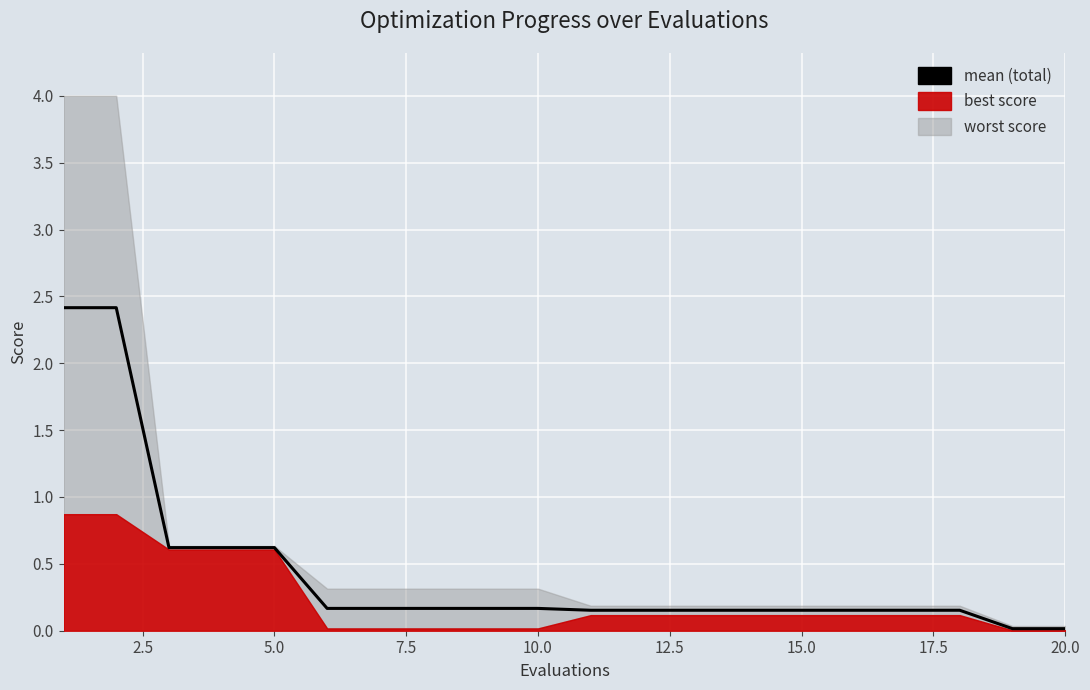

What is the maximum value shown in the chart?

2.4